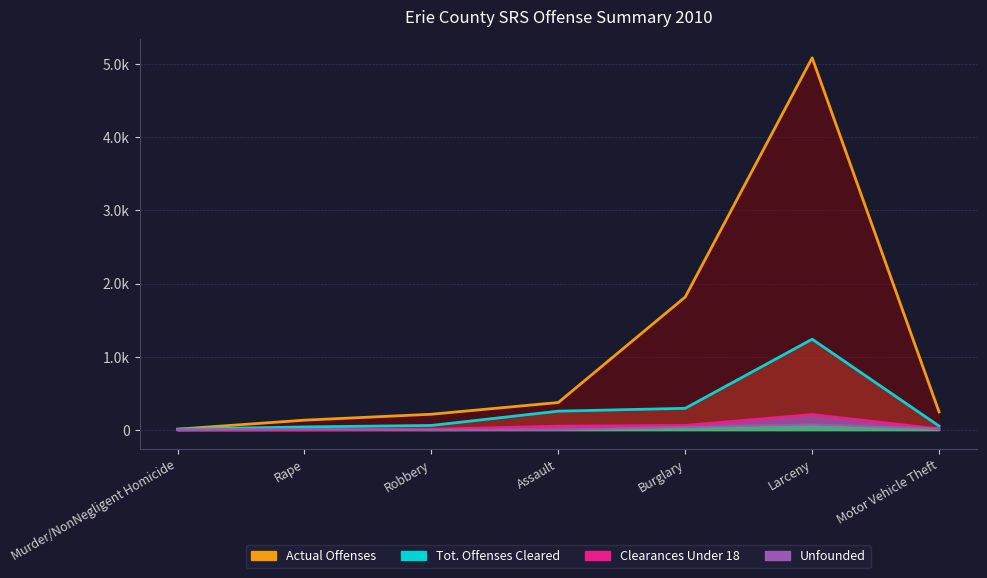

What is the difference between the maximum and second lowest values in the Tot. Offenses Cleared series?

1197